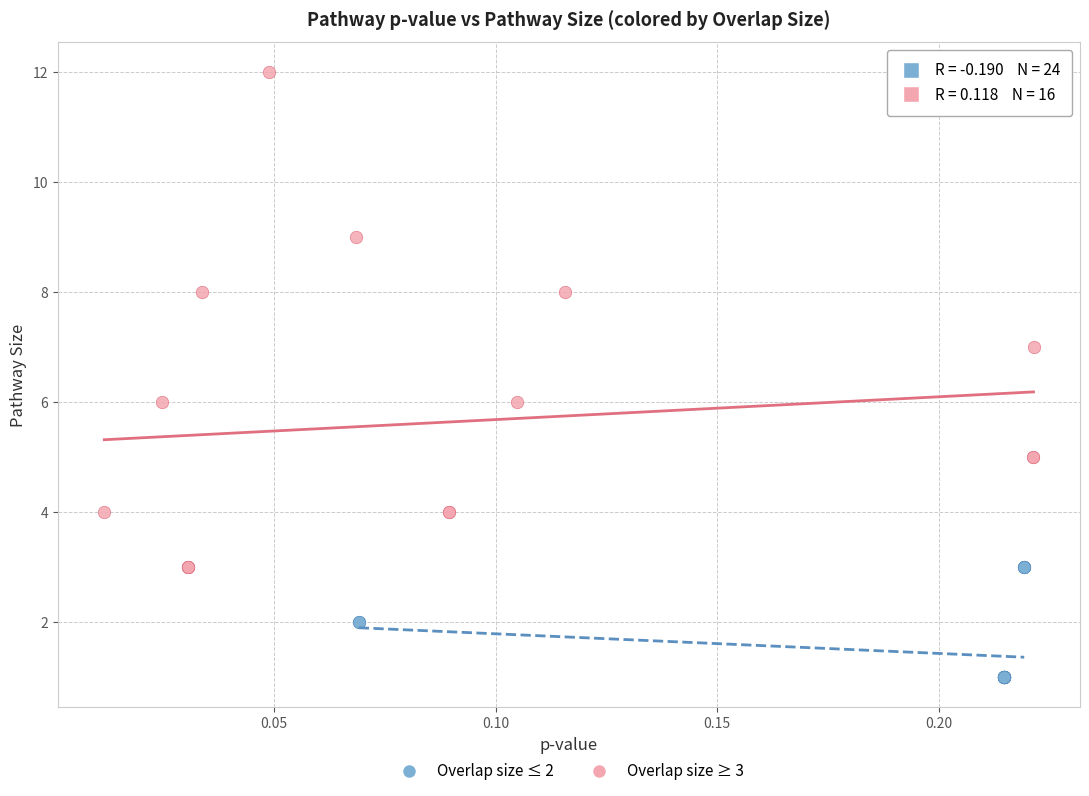

Which series reaches the minimum Y coordinate?

Overlap size ≤ 2